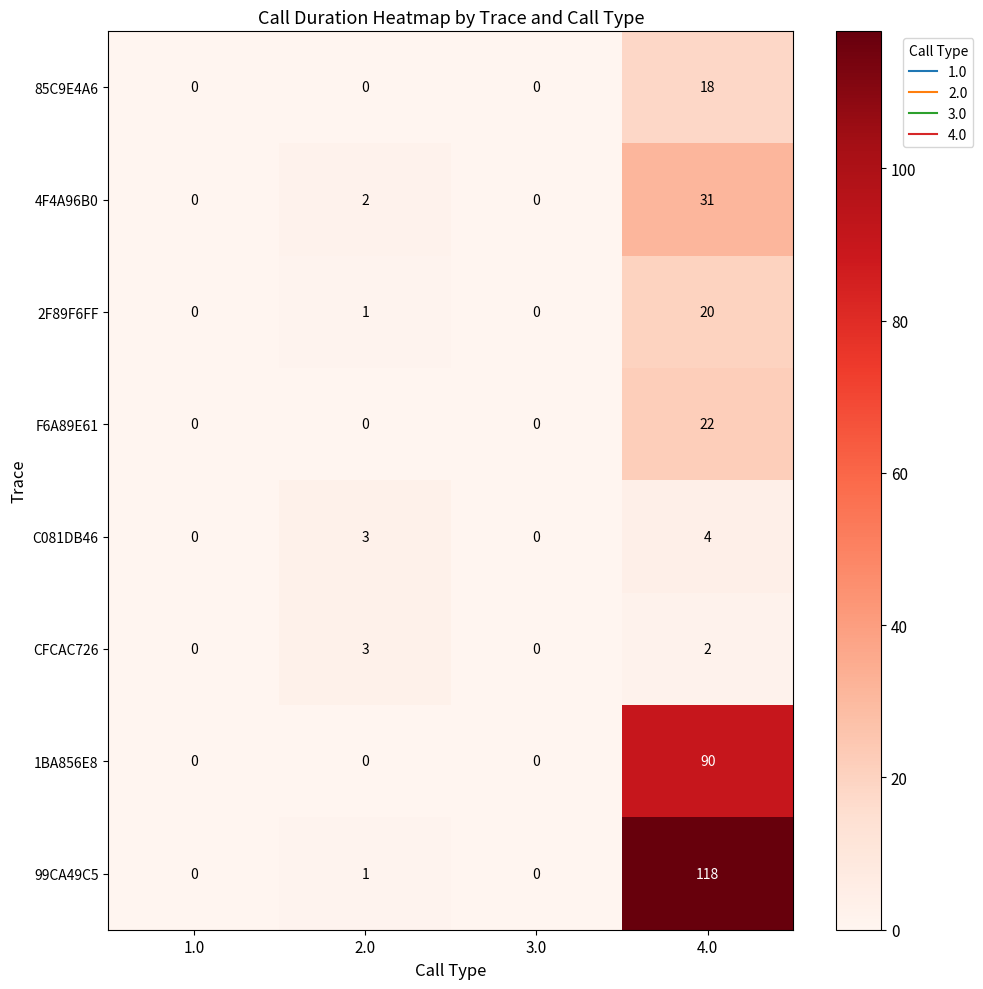

At how many categories does at least one series exceed 17?

1